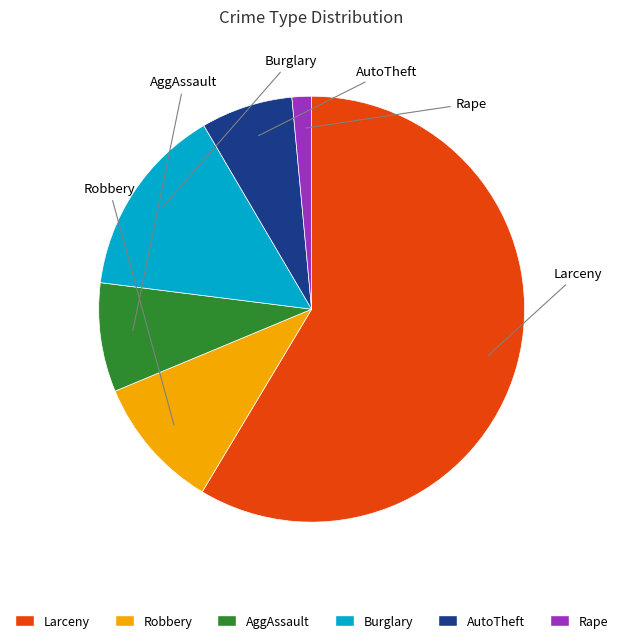

Which category accounts for the majority?

Larceny